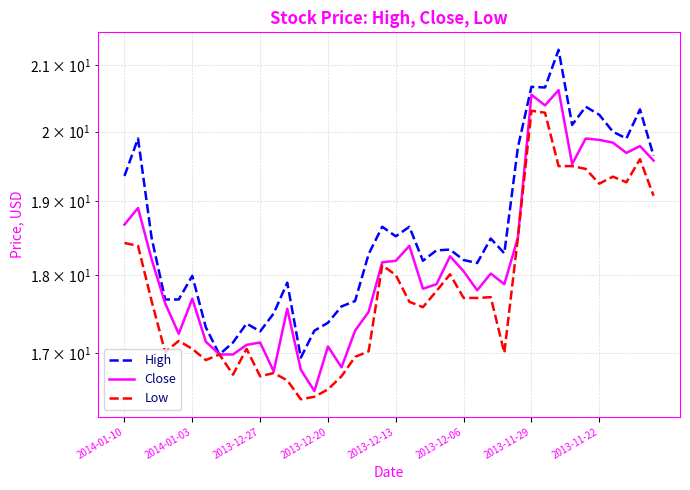

At 2013-11-29, list the series in order from largest to smallest.

High, Close, Low